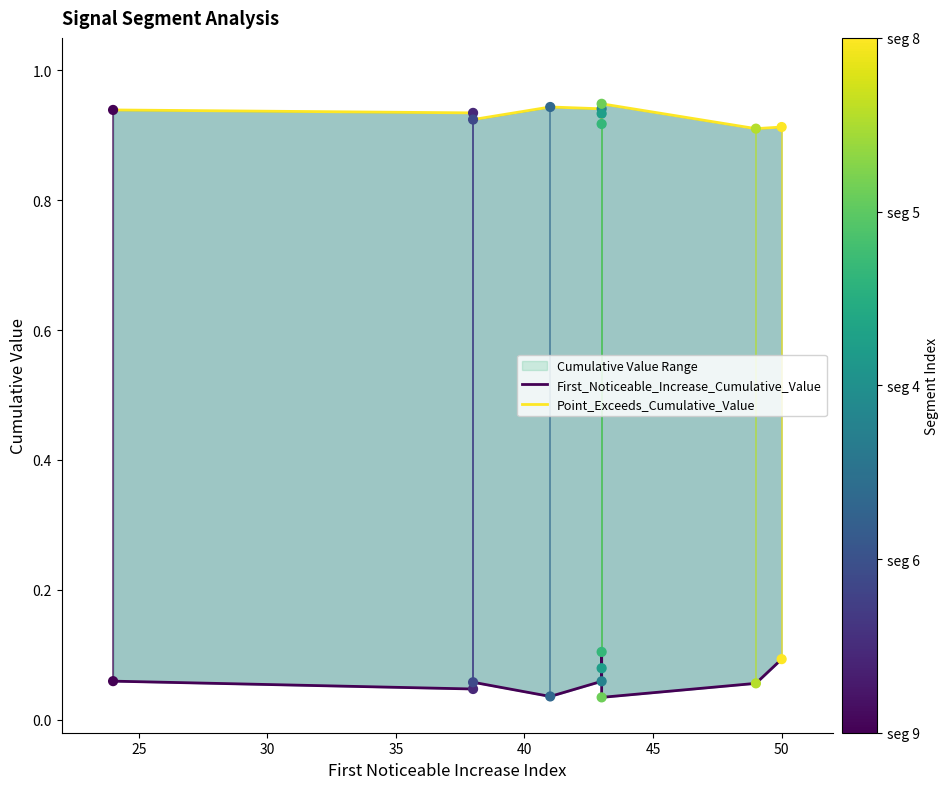

At how many categories does at least one series exceed 0?

10